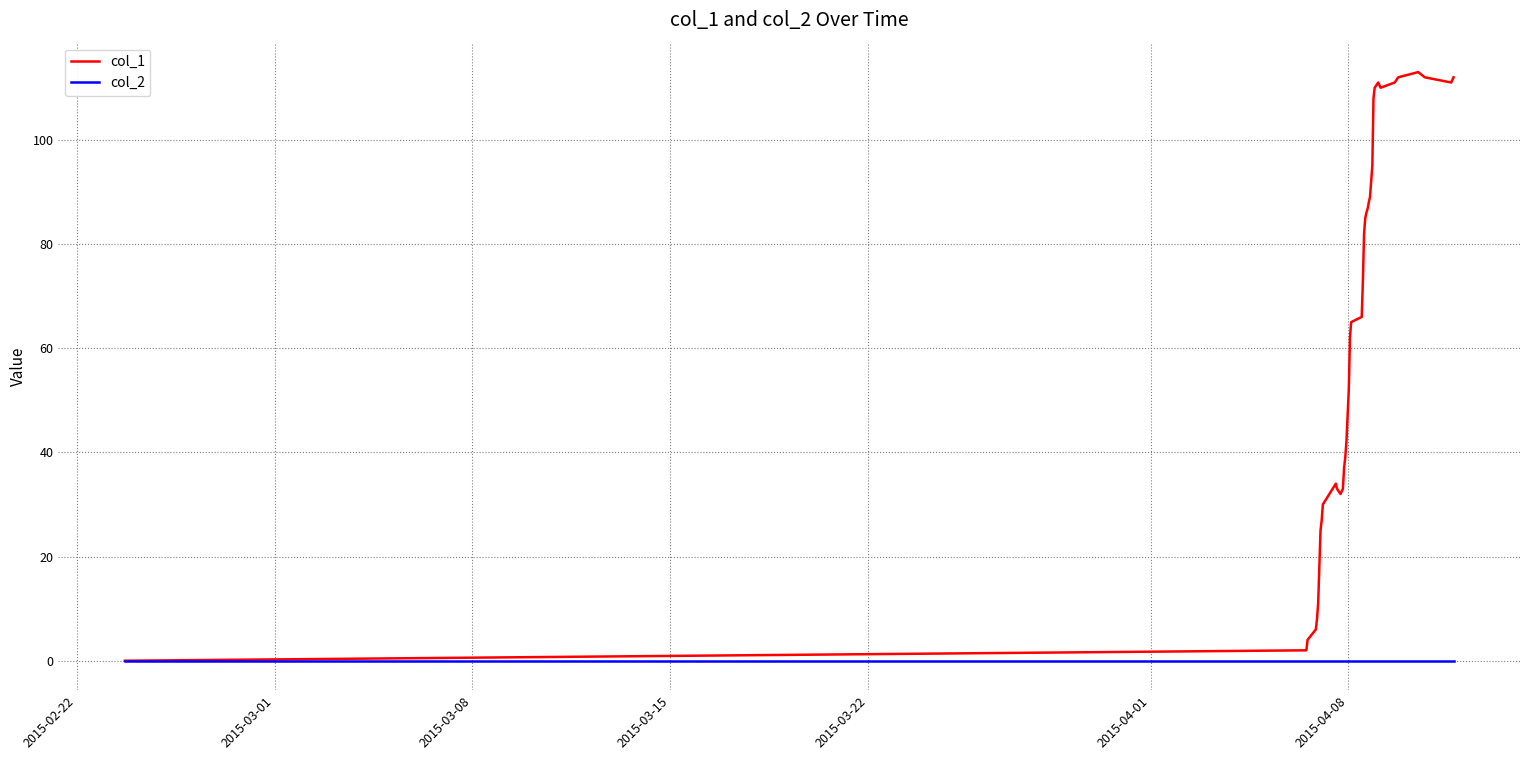

What are all the series names shown in the legend?

col_1, col_2